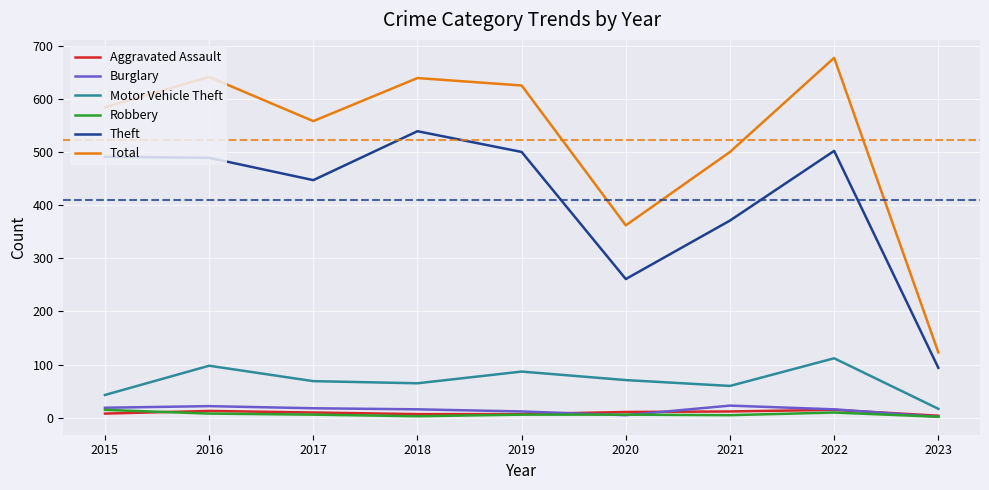

At which category is the sum across all series the highest?

2022